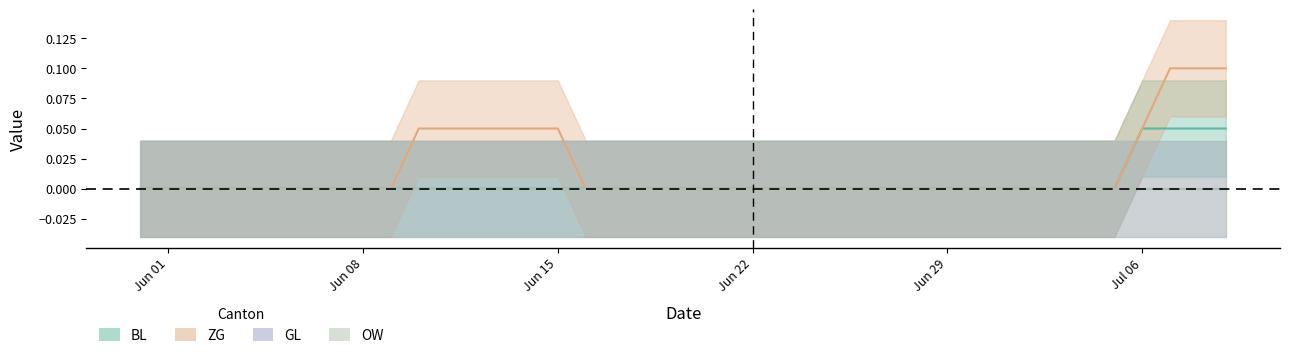

What is the maximum value for ZG?

0.1